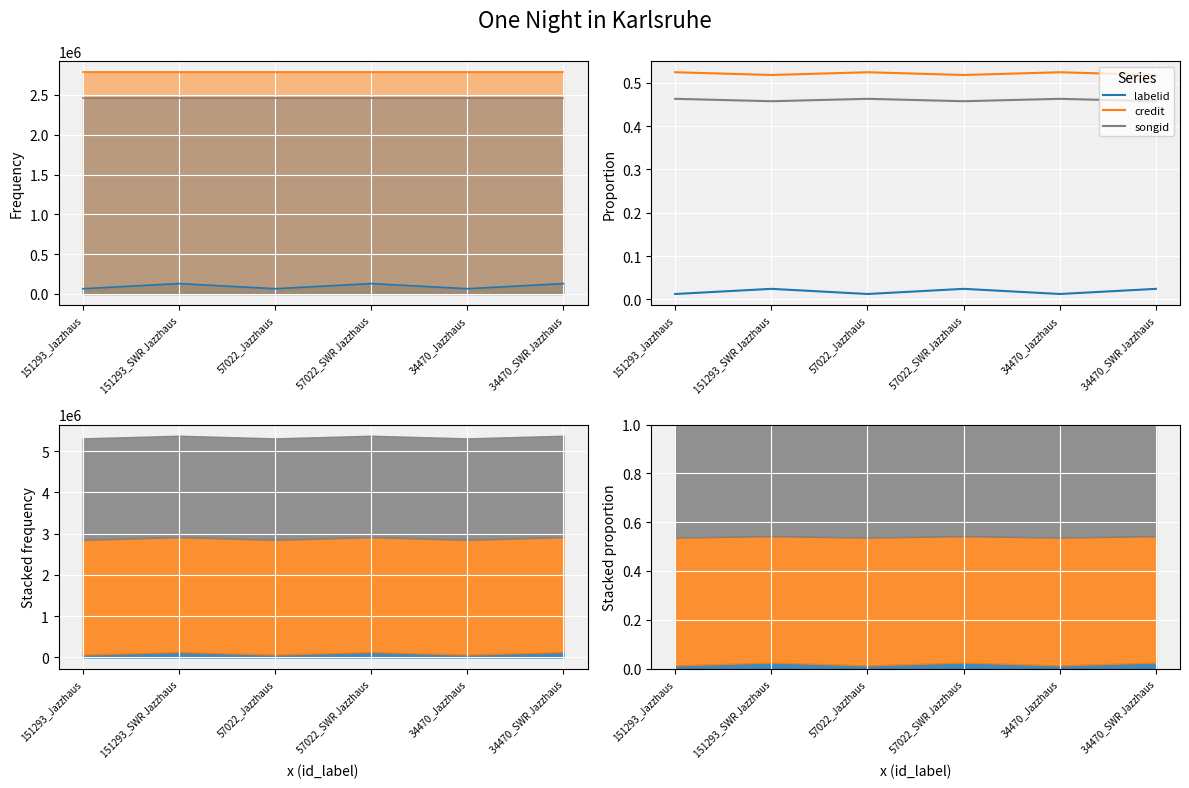

Which series changed the most between 151293_Jazzhaus and 34470_Jazzhaus?

labelid